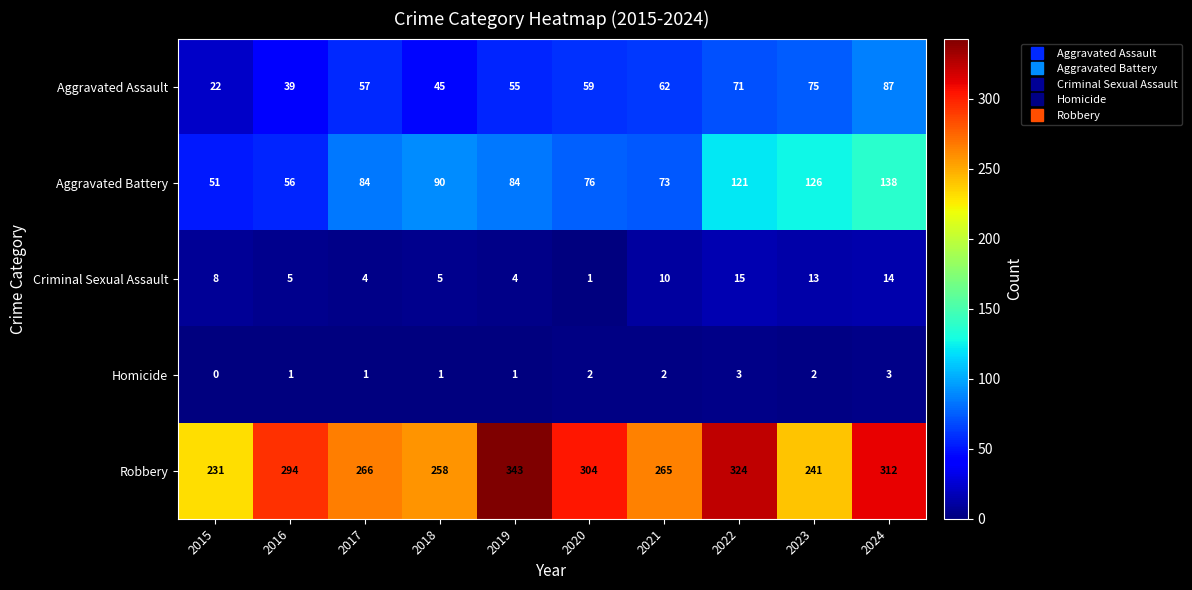

Read the Aggravated Battery value at 2019.

84